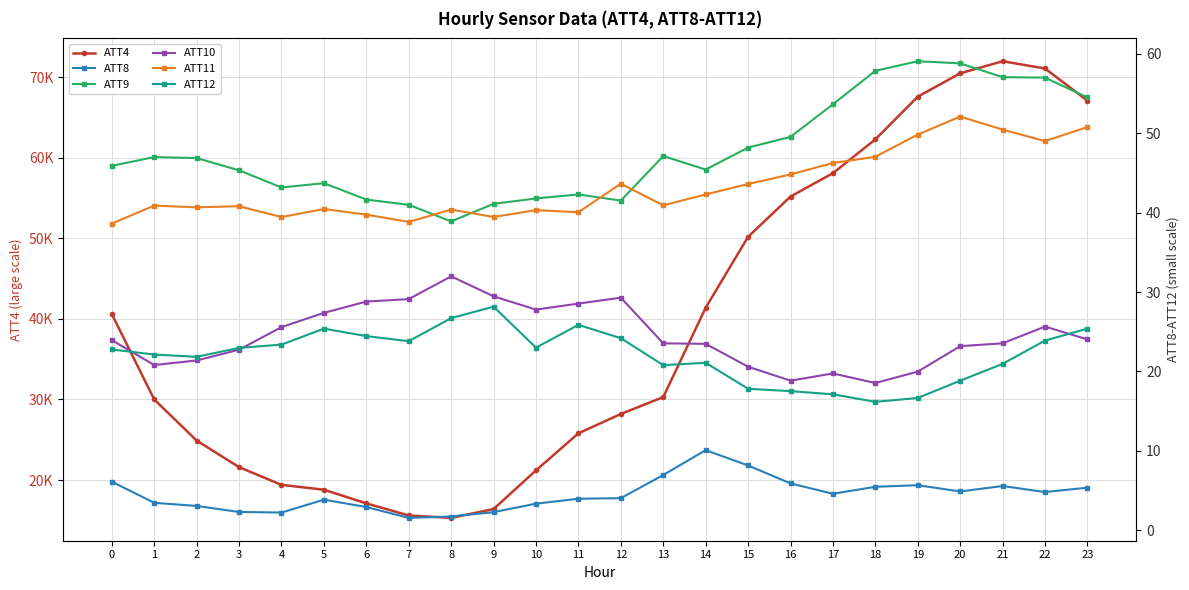

Reading left to right, list all the values displayed in this chart.

ATT4: 0=40600.0	1=30000.0	2=24900.0	3=21600.0	4=19400.0	5=18800.0	6=17100.0	7=15600.0	8=15300.0	9=16400.0	10=21200.0	11=25800.0	12=28200.0	13=30300.0	14=41400.0	15=50200.0	16=55200.0	17=58100.0	18=62300.0	19=67600.0	20=70500.0	21=72000.0	22=71100.0	23=67100.0
ATT8: 0=6.1	1=3.5	2=3.1	3=2.3	4=2.2	5=3.8	6=2.9	7=1.6	8=1.7	9=2.3	10=3.3	11=4.0	12=4.0	13=7.0	14=10.1	15=8.2	16=5.9	17=4.6	18=5.5	19=5.7	20=4.9	21=5.6	22=4.8	23=5.4
ATT9: 0=45.9	1=47.0	2=46.9	3=45.3	4=43.2	5=43.7	6=41.7	7=41.0	8=38.9	9=41.1	10=41.8	11=42.3	12=41.5	13=47.1	14=45.4	15=48.2	16=49.6	17=53.7	18=57.9	19=59.1	20=58.8	21=57.1	22=57.0	23=54.5
ATT10: 0=23.9	1=20.8	2=21.4	3=22.7	4=25.6	5=27.4	6=28.8	7=29.1	8=32.0	9=29.5	10=27.8	11=28.6	12=29.3	13=23.5	14=23.5	15=20.6	16=18.8	17=19.8	18=18.5	19=20.0	20=23.2	21=23.5	22=25.7	23=24.0
ATT11: 0=38.6	1=40.9	2=40.7	3=40.8	4=39.5	5=40.5	6=39.8	7=38.8	8=40.4	9=39.5	10=40.3	11=40.1	12=43.7	13=40.9	14=42.3	15=43.6	16=44.8	17=46.3	18=47.1	19=49.8	20=52.1	21=50.5	22=49.0	23=50.8
ATT12: 0=22.8	1=22.1	2=21.8	3=23.0	4=23.4	5=25.4	6=24.5	7=23.8	8=26.7	9=28.2	10=23.0	11=25.9	12=24.2	13=20.8	14=21.1	15=17.8	16=17.5	17=17.1	18=16.2	19=16.7	20=18.8	21=21.0	22=23.9	23=25.4